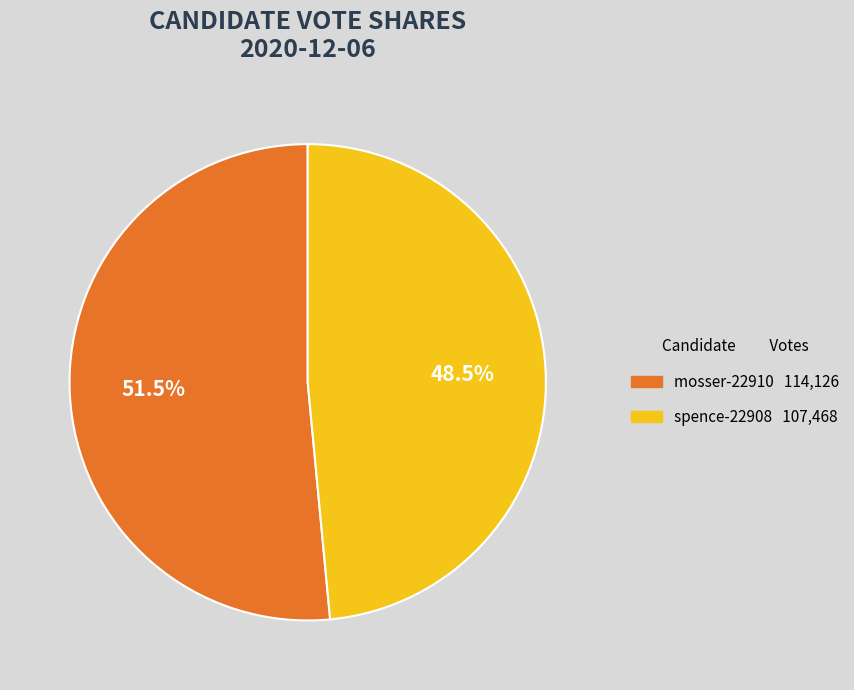

How many segments does this pie chart have?

2